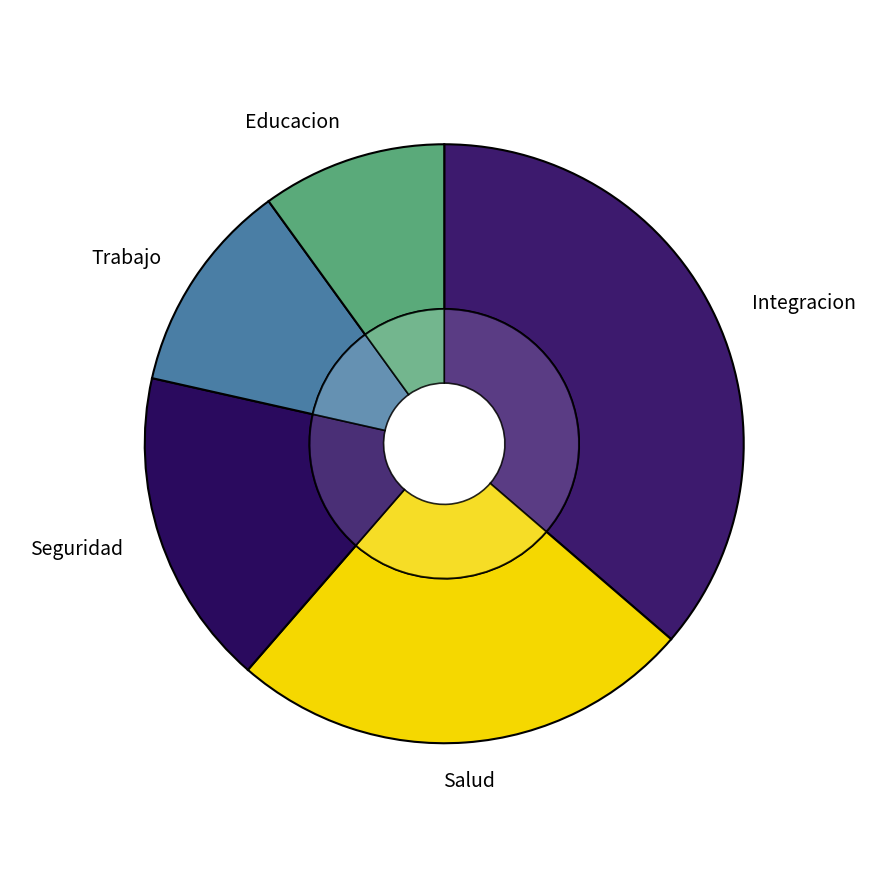

What percentage is the Integracion slice, to the nearest percent?

36%